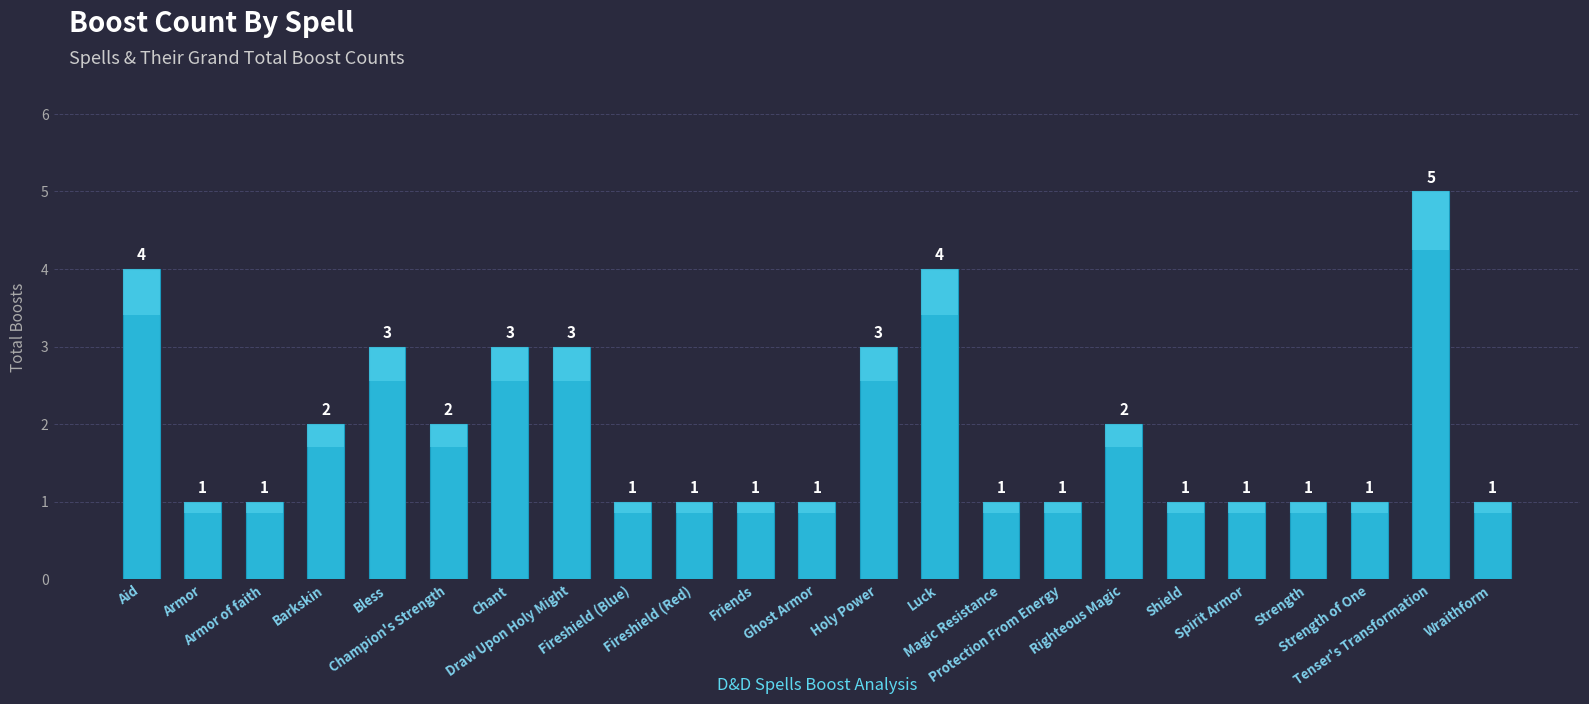

At which category does the chart reach its minimum across all series?

Armor